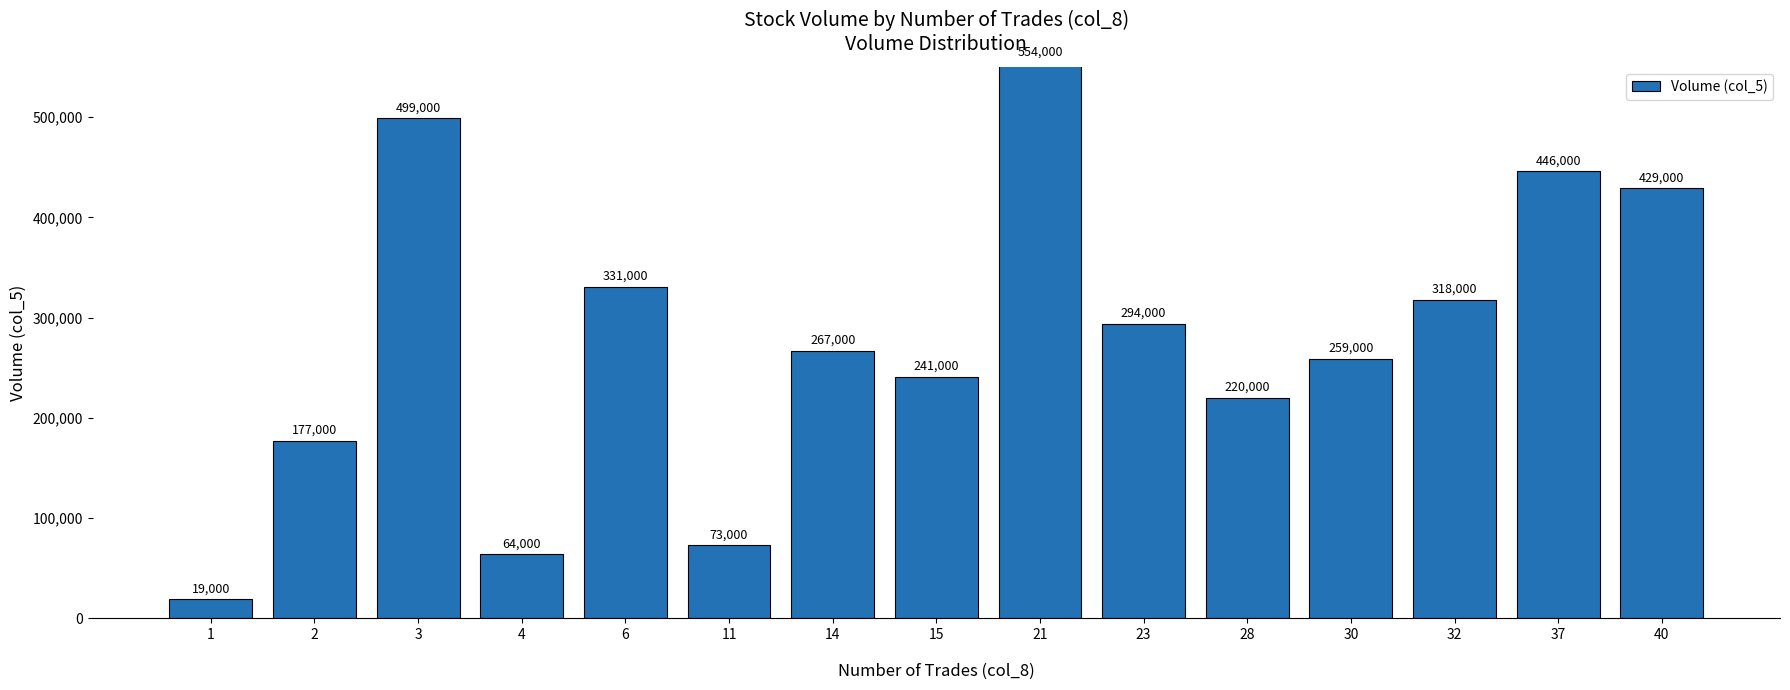

Which has a higher value, 6 or 4?

6